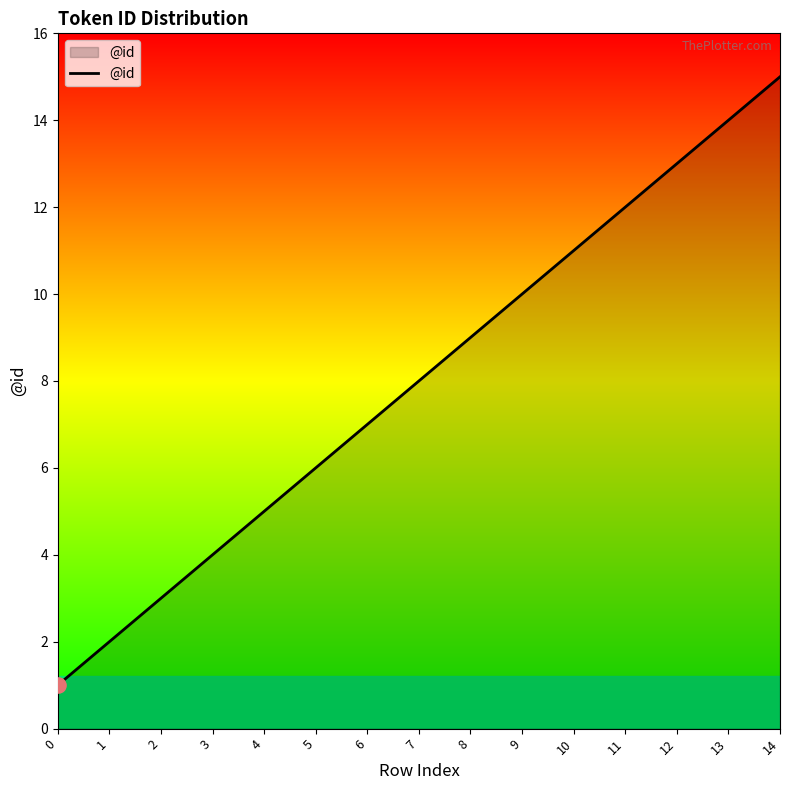

Approximately how many times larger is the value at 3 compared to 1?

2.0